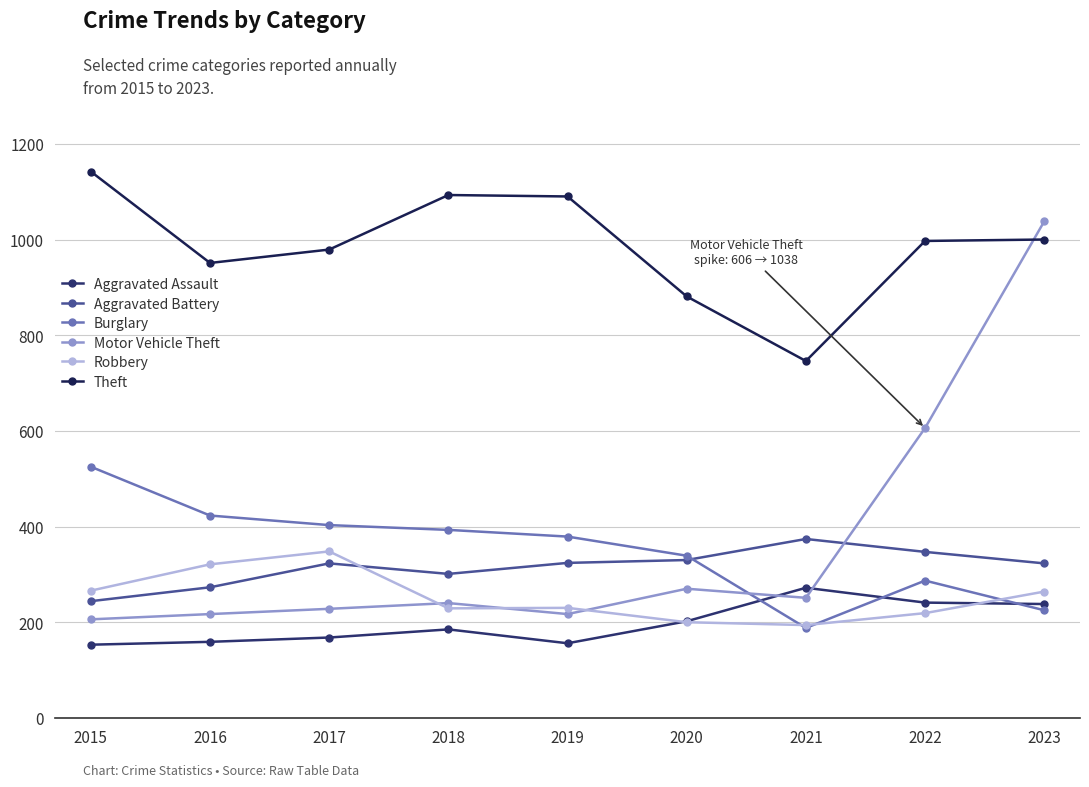

Where is Motor Vehicle Theft nearest to the value 622?

2022